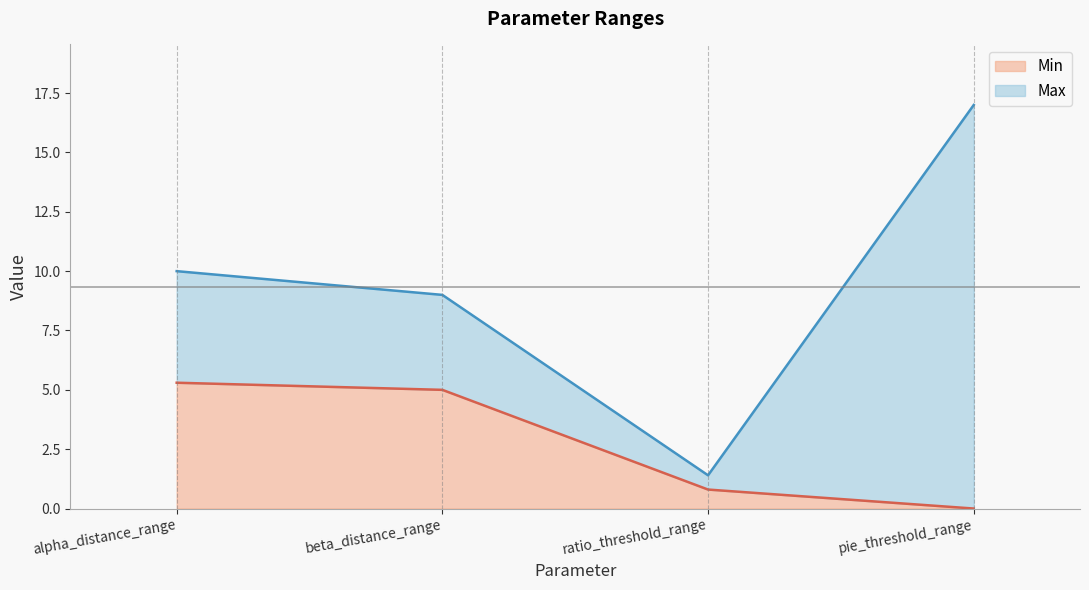

True or false: Max and Min cross at least once.

False